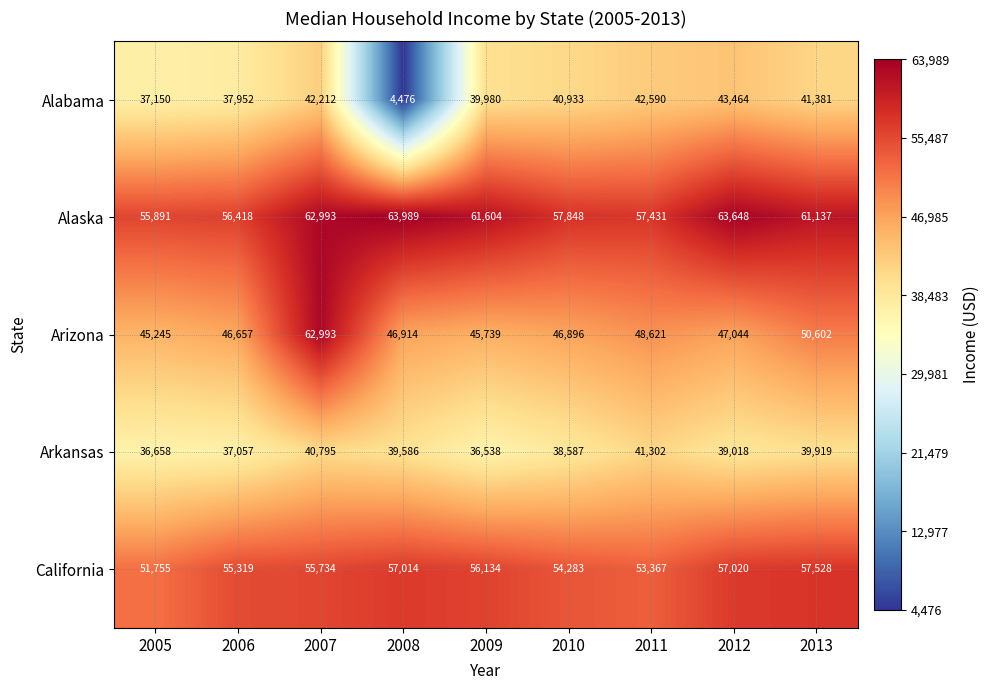

List the series in order of their peak value, lowest first.

Arkansas, Alabama, California, Arizona, Alaska